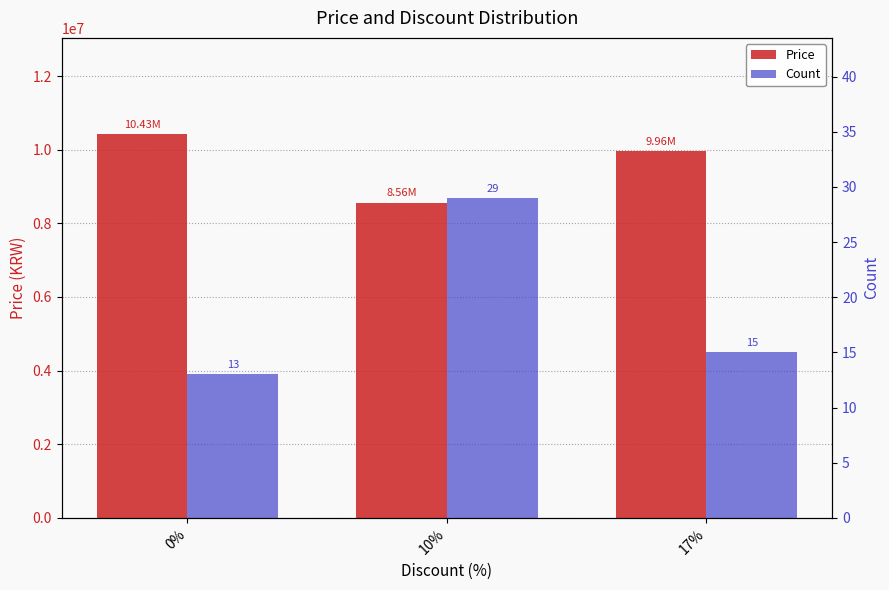

Read the Price value at 10%.

8562413.8